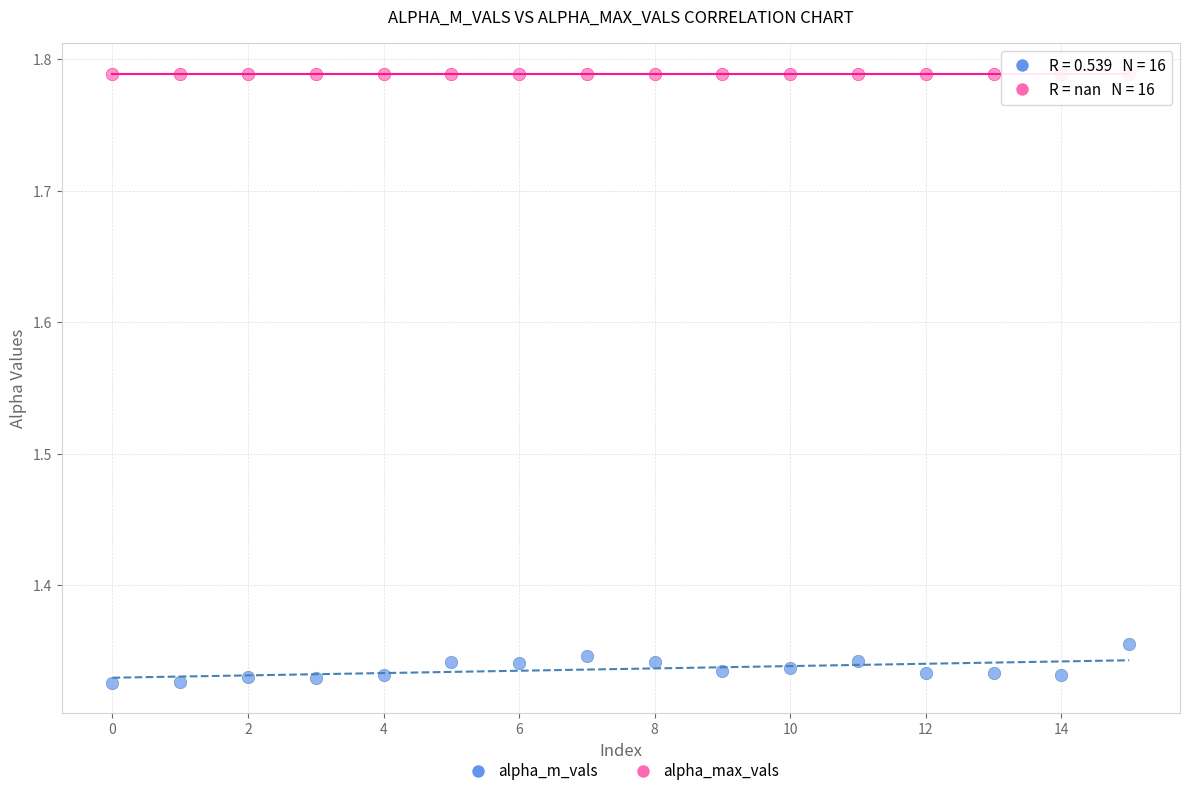

What are all the series names shown in the legend?

alpha_m_vals, alpha_max_vals